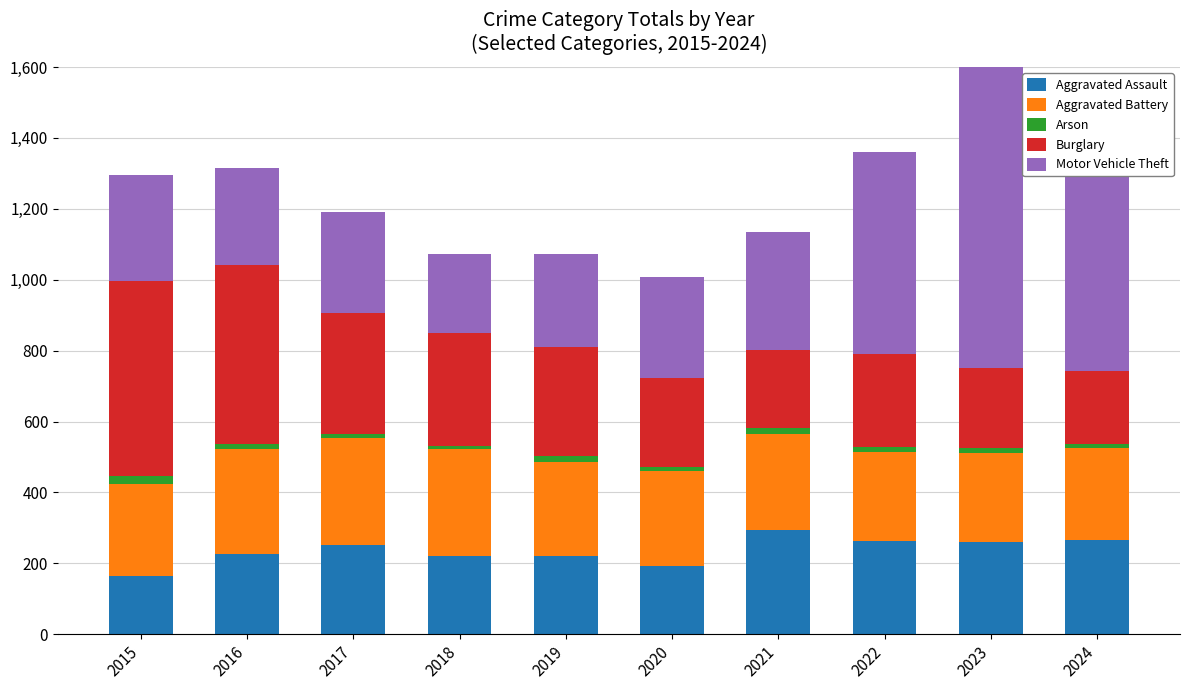

Which has a higher value, 2019 or 2016?

2016